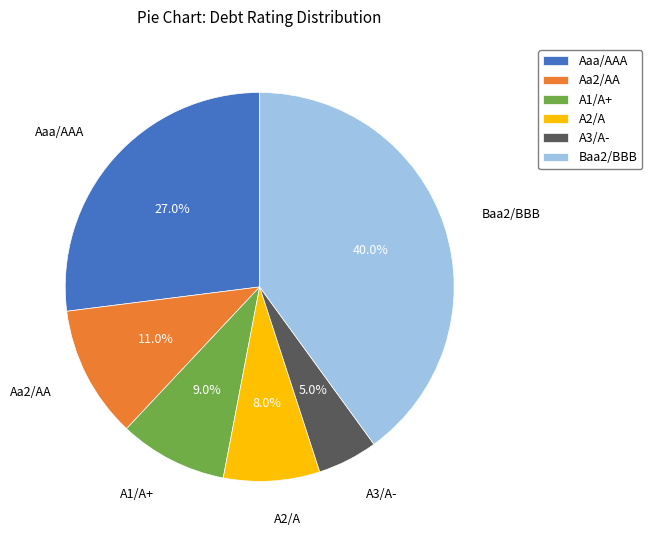

Between A1/A+ and Aa2/AA, which is larger?

Aa2/AA